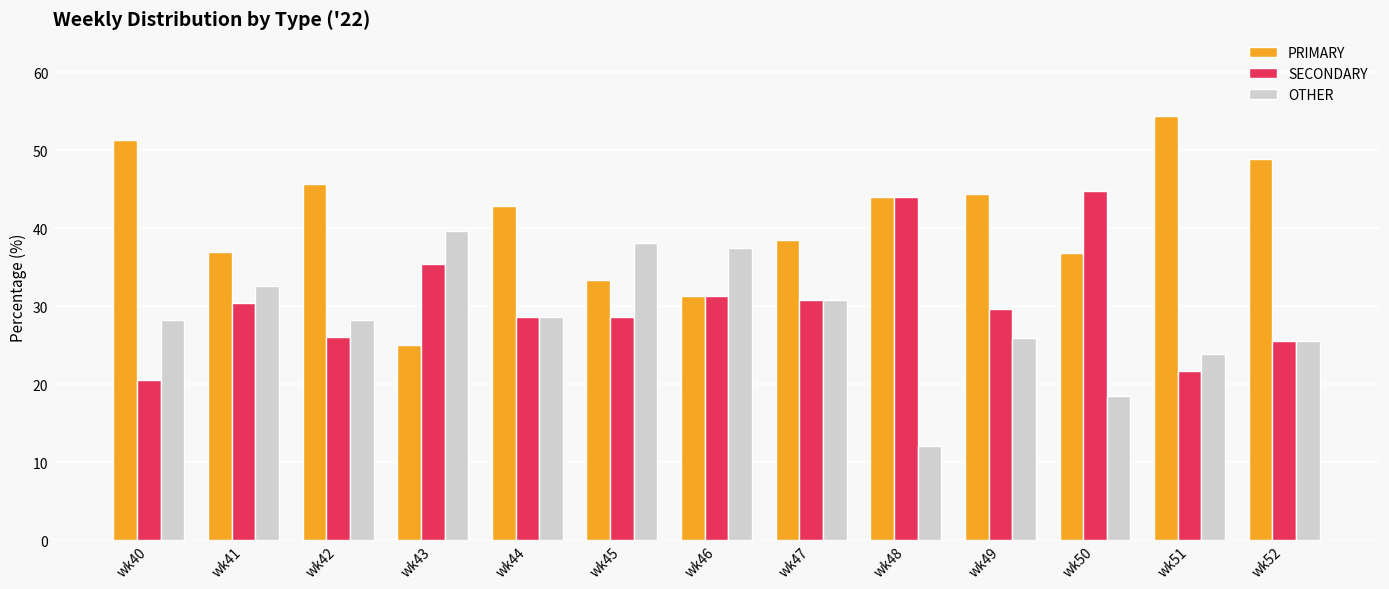

Which series has the largest total across all categories?

PRIMARY